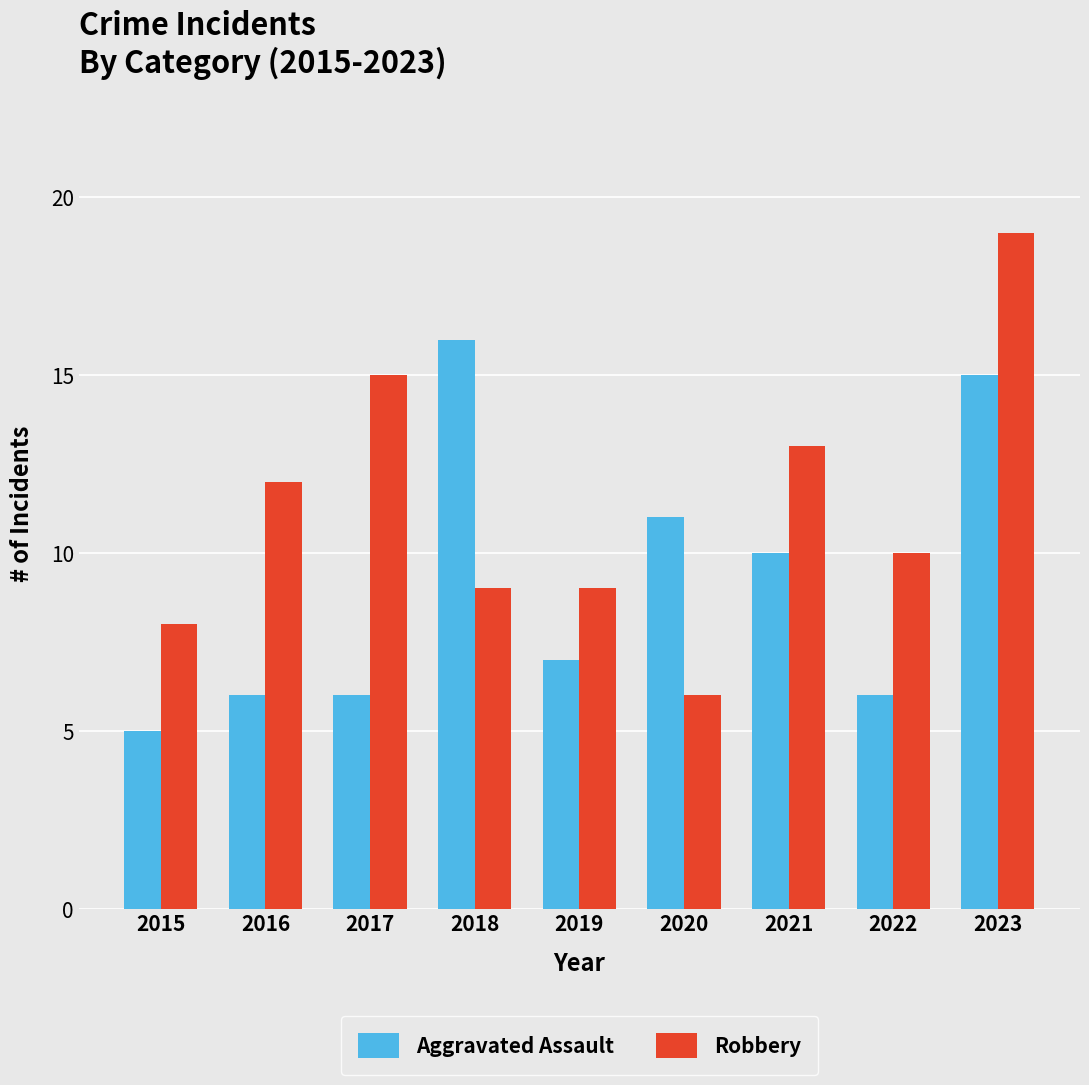

Which category has the highest value in the Aggravated Assault series?

2018